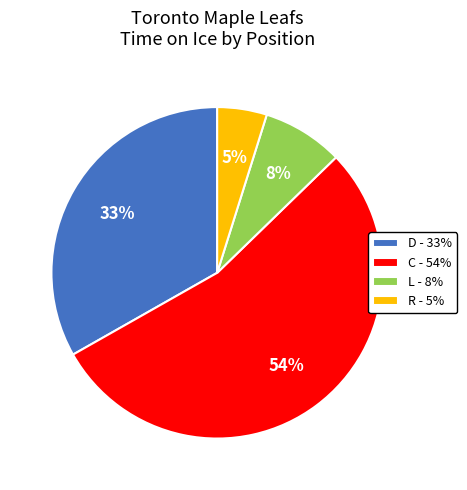

Approximately how many times larger is the value at L - 8% compared to R - 5%?

1.6